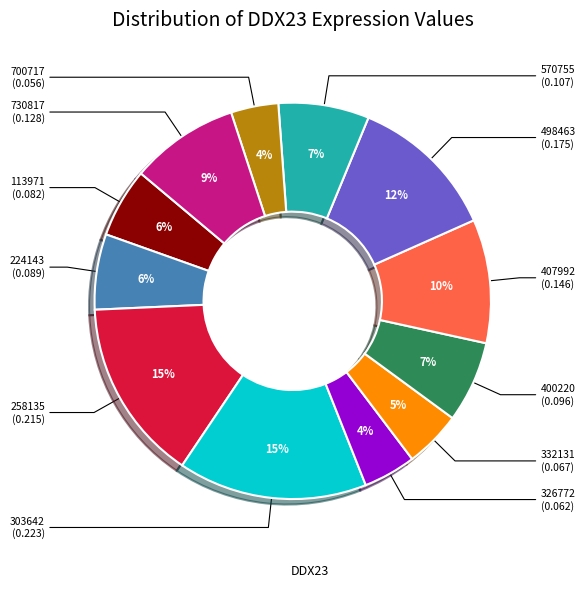

Is there any slice that represents more than half of the pie?

No